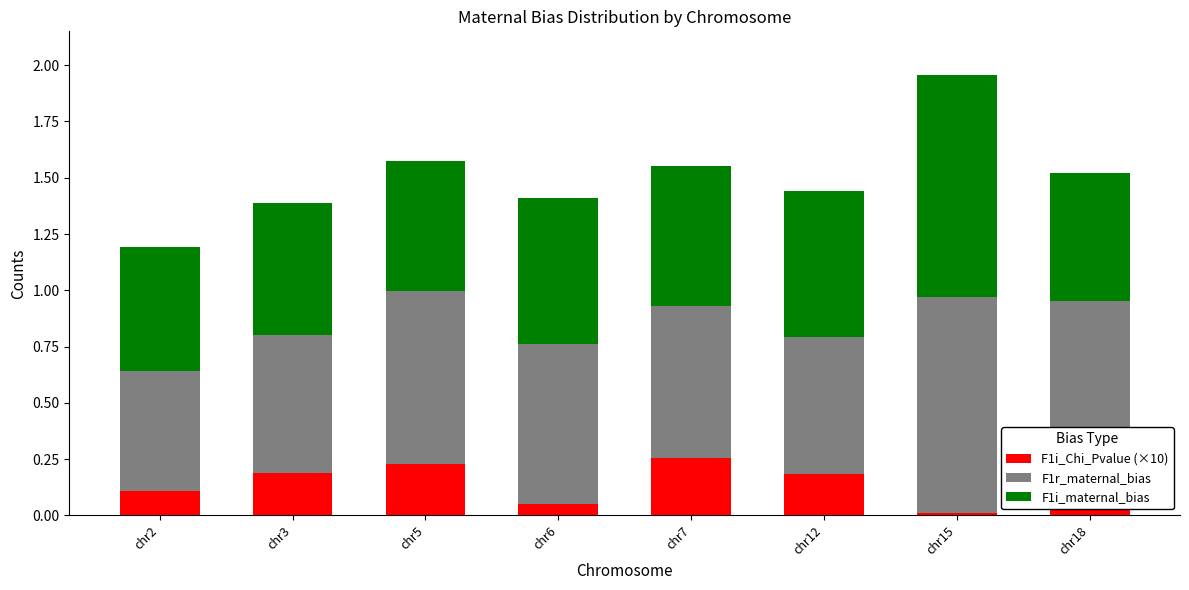

The value of F1i_maternal_bias at chr5 is 0.6. True or false?

True